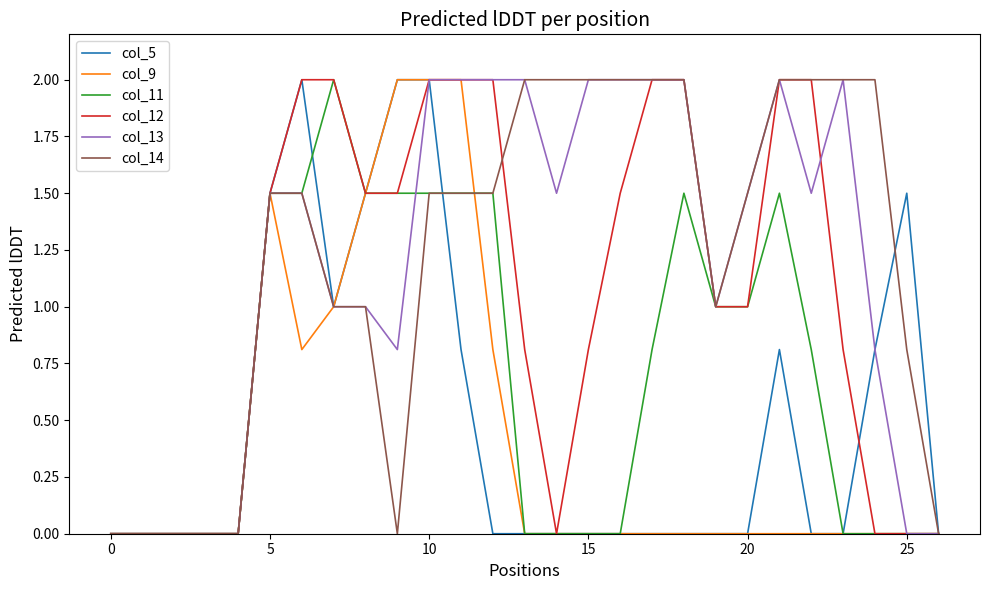

What is the greatest value displayed?

2.0